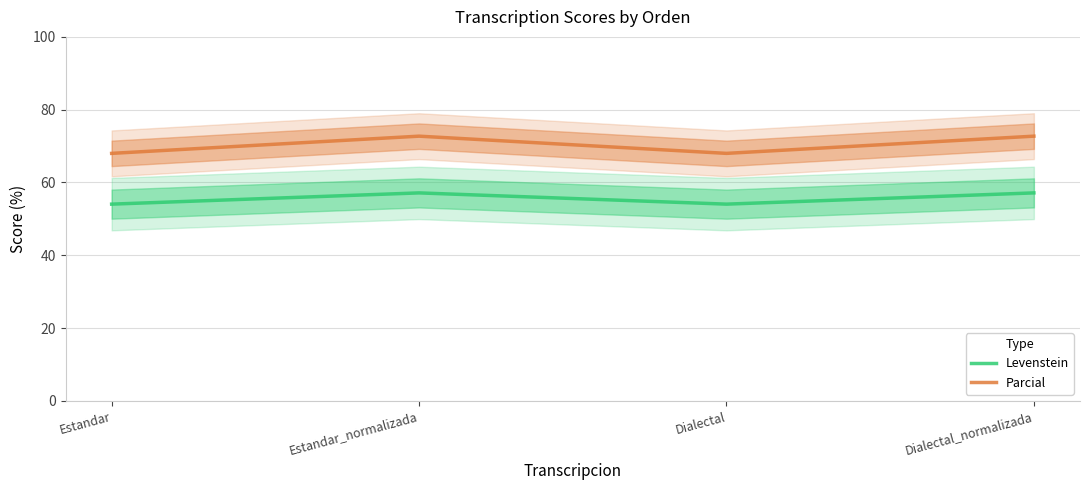

Rank the series by their average value, from lowest to highest.

Levenstein, Parcial